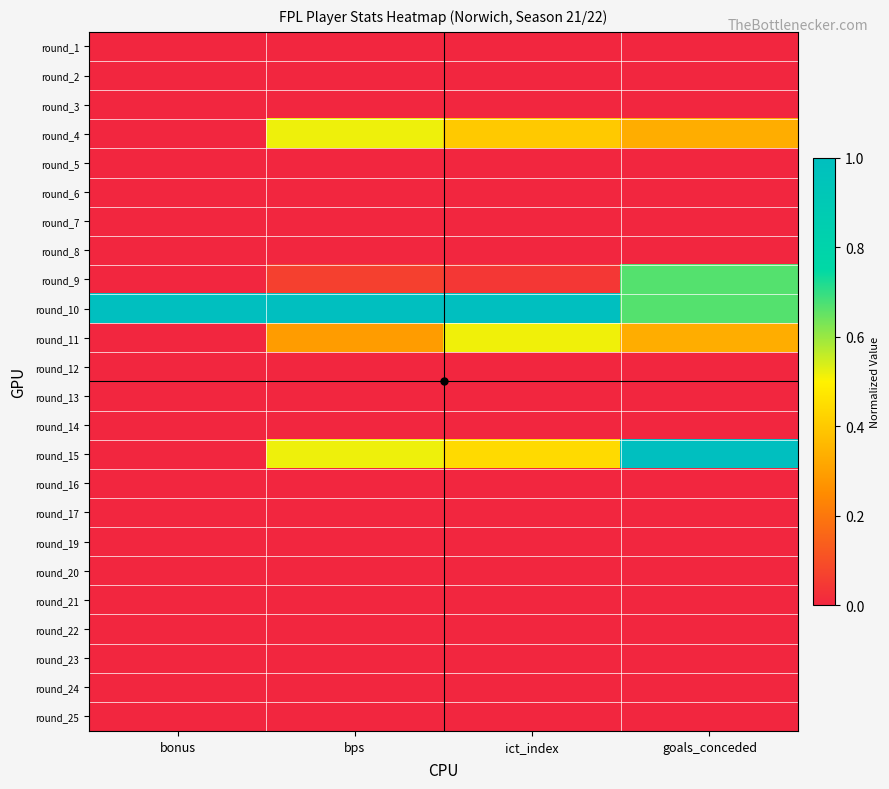

Rank the series by their maximum value, from lowest to highest.

round_1, round_2, round_3, round_5, round_6, round_7, round_8, round_12, round_13, round_14, round_16, round_17, round_19, round_20, round_21, round_22, round_23, round_24, round_25, round_11, round_4, round_9, round_10, round_15